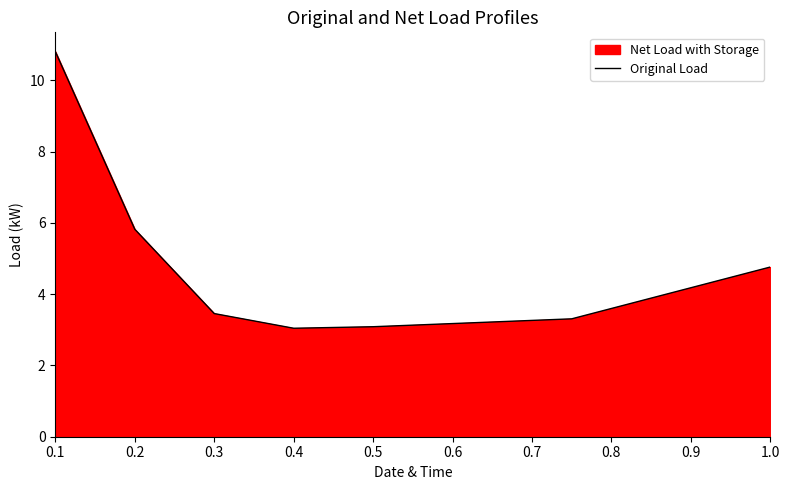

Between 0.1 and 0.5, which is larger?

0.1